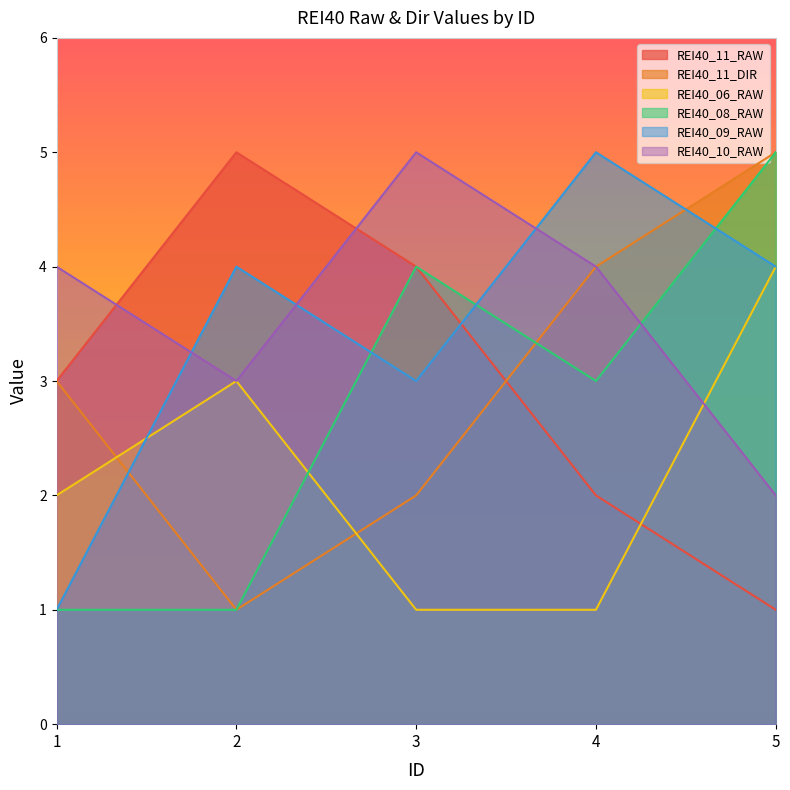

True or false: REI40_08_RAW has more than 1 points higher than both neighbors.

False